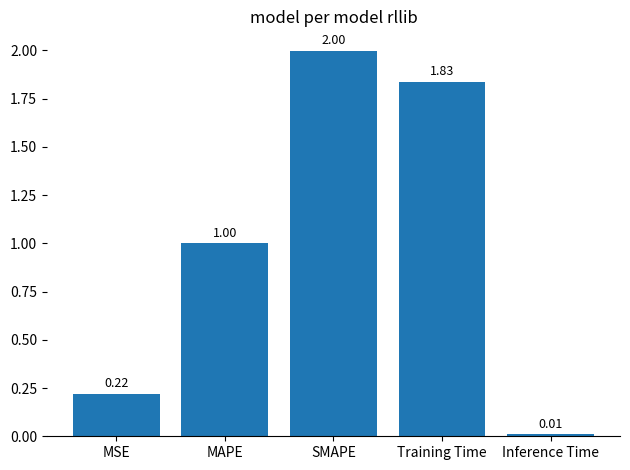

What is the sum of all values?

5.1